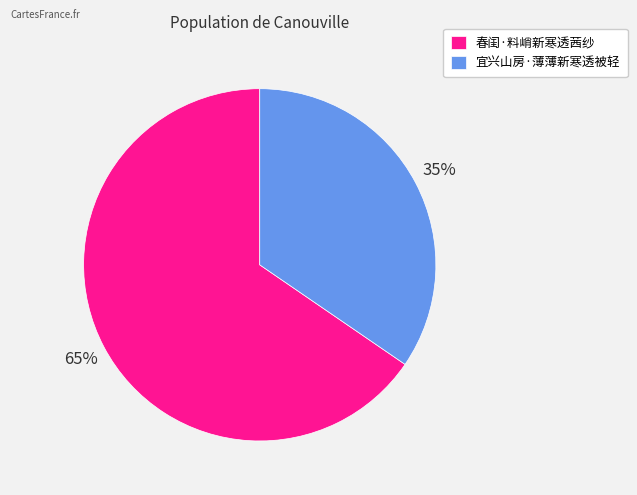

To the nearest percent, what is the combined percentage of 春闺·料峭新寒透茜纱 and 宜兴山房·薄薄新寒透被轻?

100%